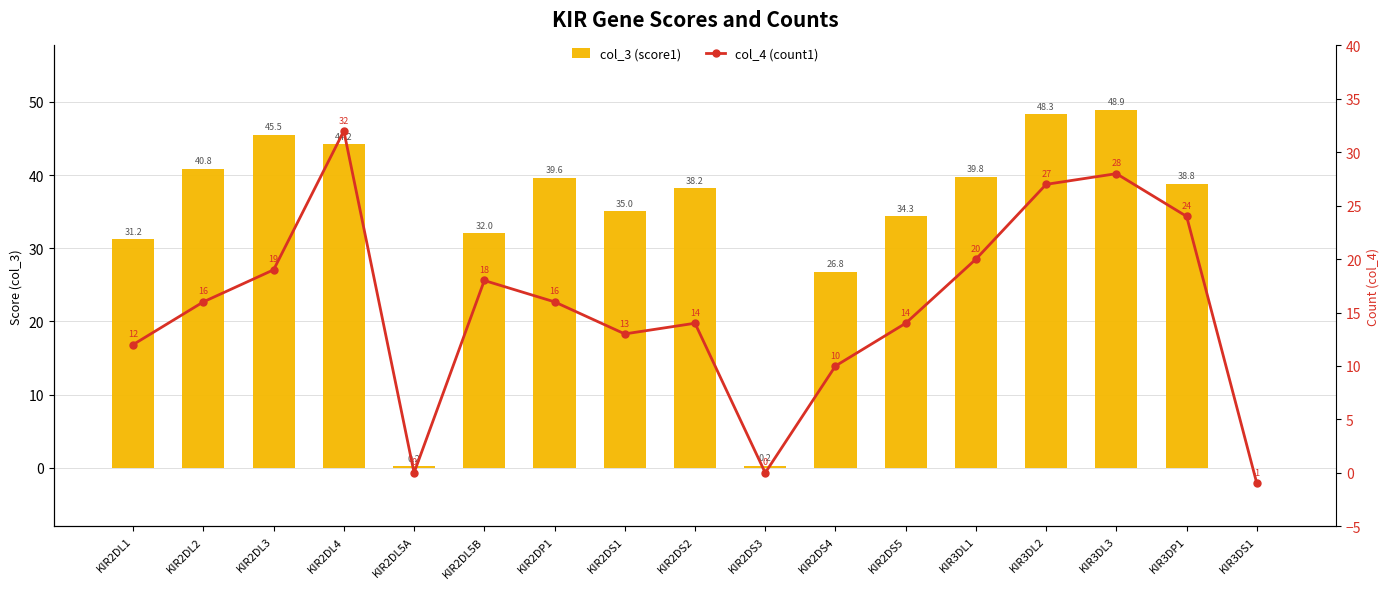

Reading left to right, list all the values displayed in this chart.

col_3 (score1): 31.2	40.8	45.5	44.2	0.2	32.0	39.6	35.0	38.2	0.2	26.8	34.3	39.8	48.3	48.9	38.8	0.0
col_4 (count1): 12.0	16.0	19.0	32.0	0.0	18.0	16.0	13.0	14.0	0.0	10.0	14.0	20.0	27.0	28.0	24.0	-1.0